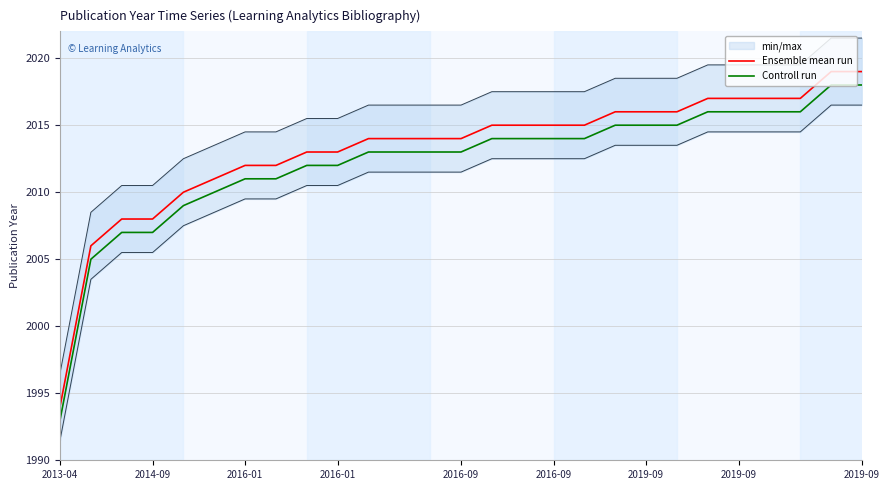

What is the sum of the Controll run values at 2016-01 and 24?

4023